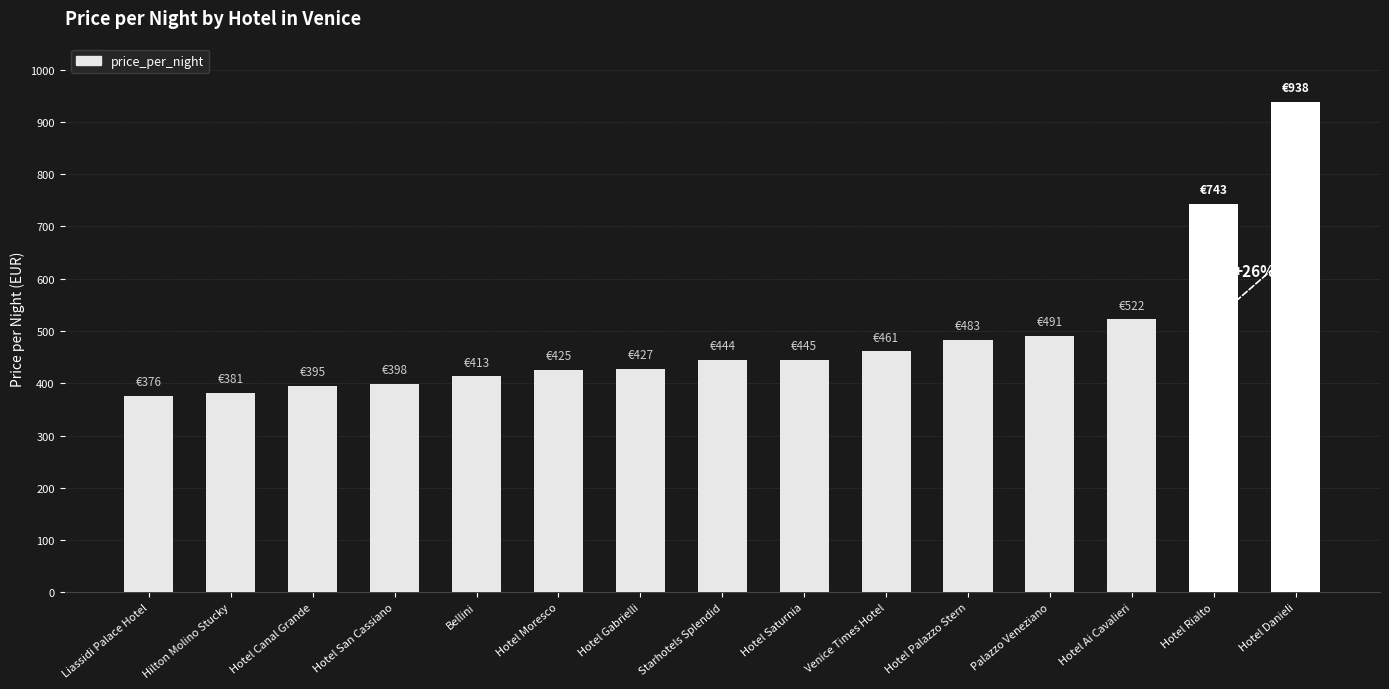

Approximately how many times larger is the value at Hotel Danieli compared to Hotel Canal Grande?

2.4